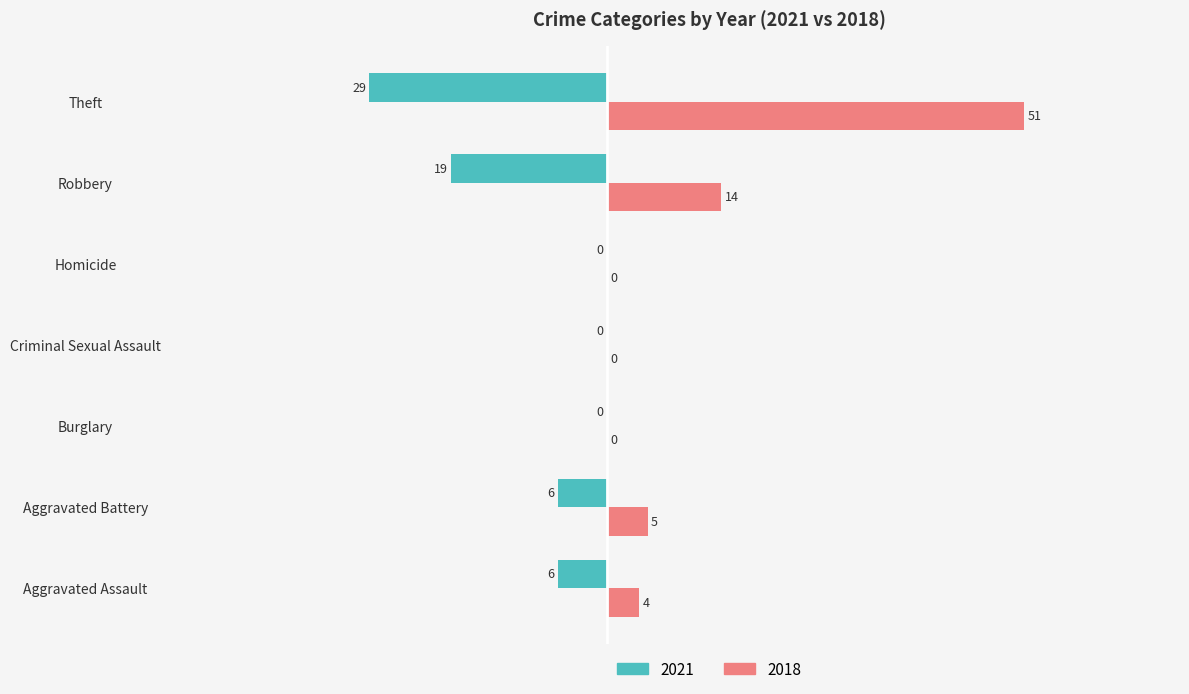

How many series are shown in this chart?

2